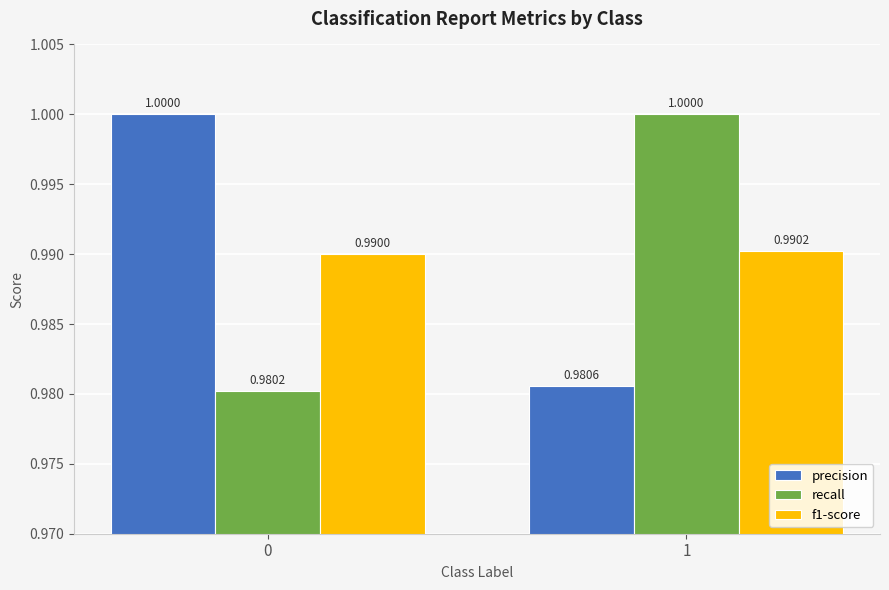

What is the sum of all f1-score values?

2.0